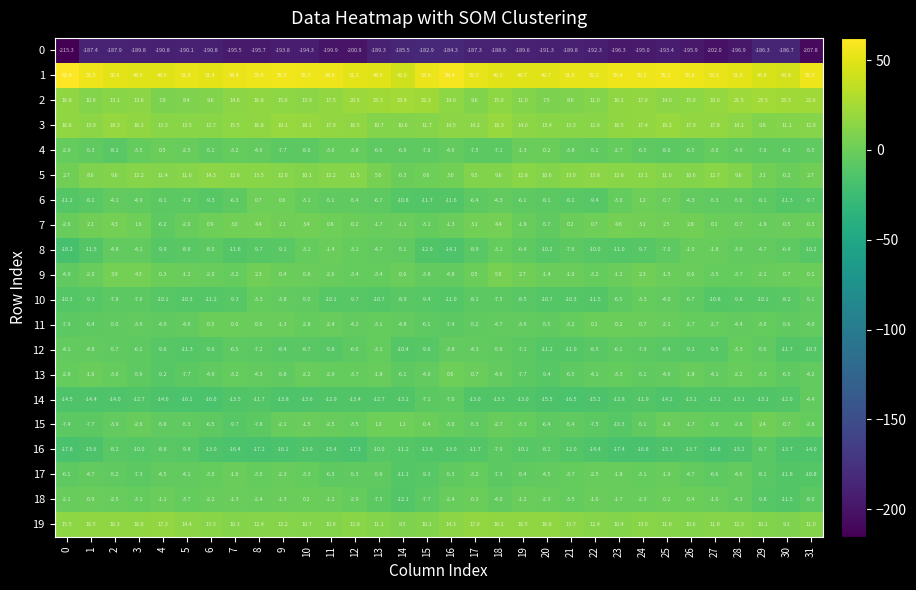

Count the number of data series in this chart.

20